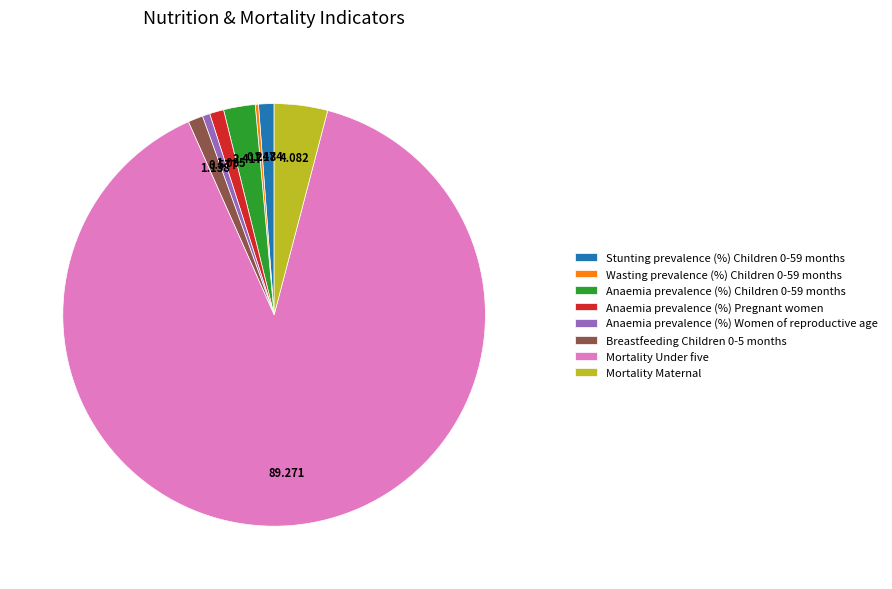

Does Mortality Under five account for over 50% of the chart?

Yes